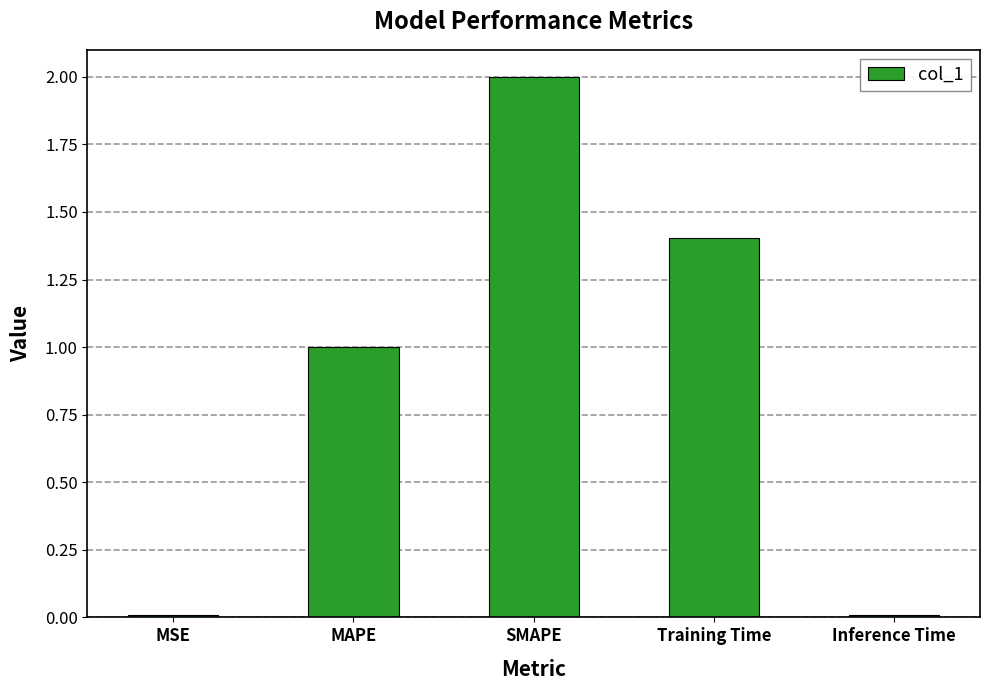

At which label does the data first exceed 1?

MAPE